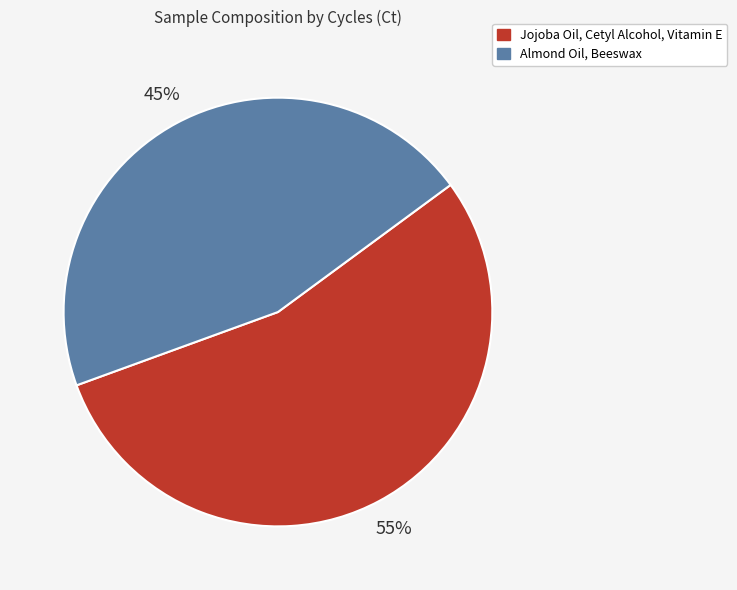

What is the majority slice?

Jojoba Oil, Cetyl Alcohol, Vitamin E